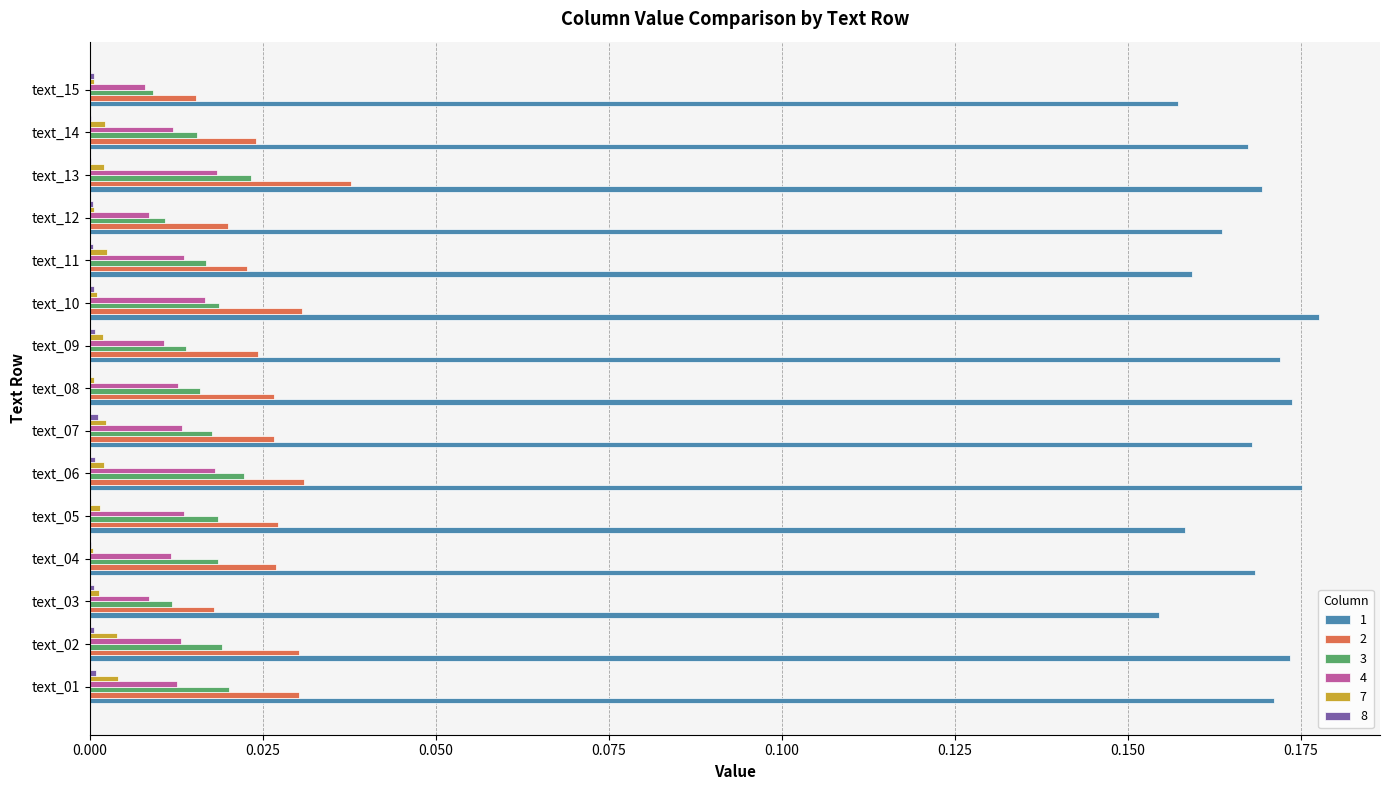

What is the sum of all 2 values?

0.4